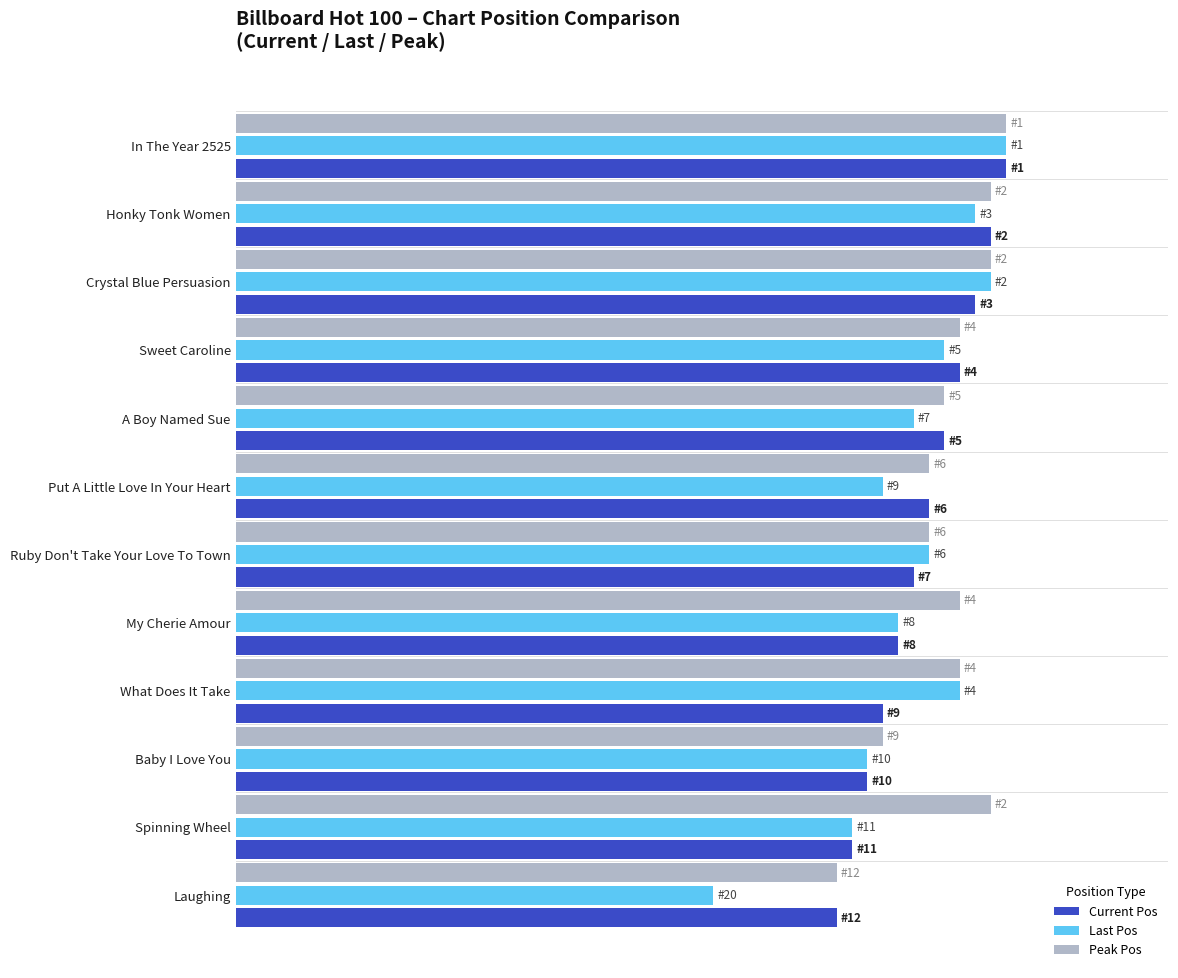

List the series in order of their overall mean, lowest first.

Last Pos, Current Pos, Peak Pos